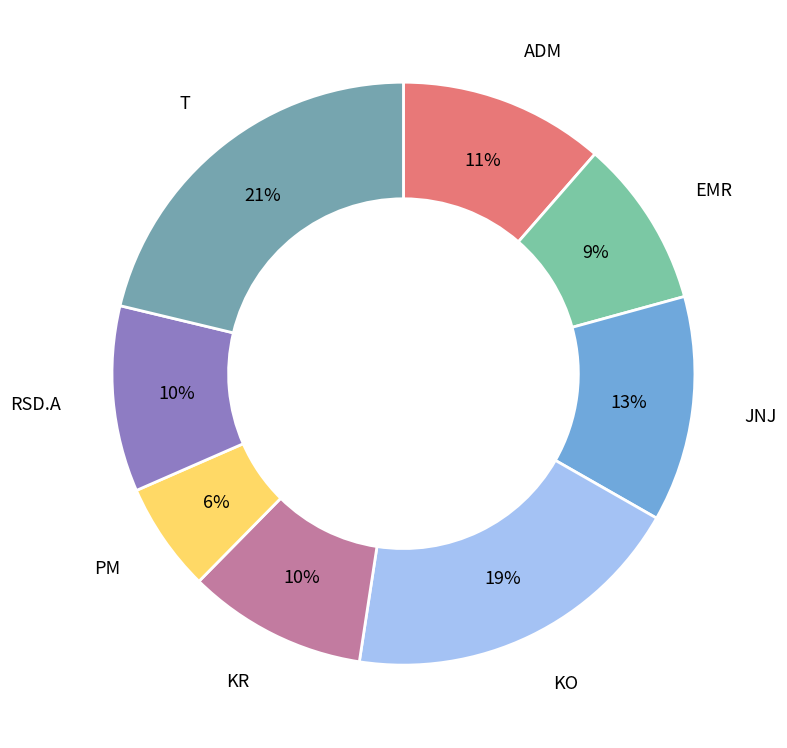

Do T and KR together represent more than half of the pie?

No